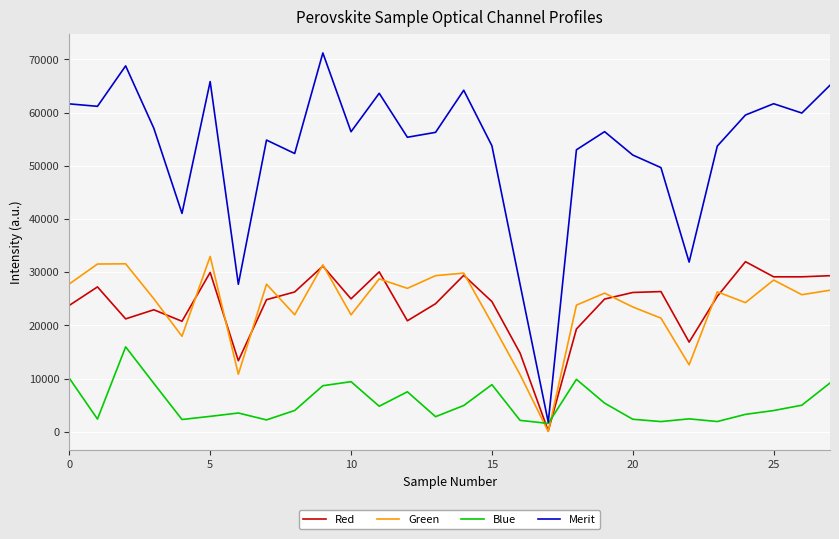

What is the average value of the Merit series?

53004.6